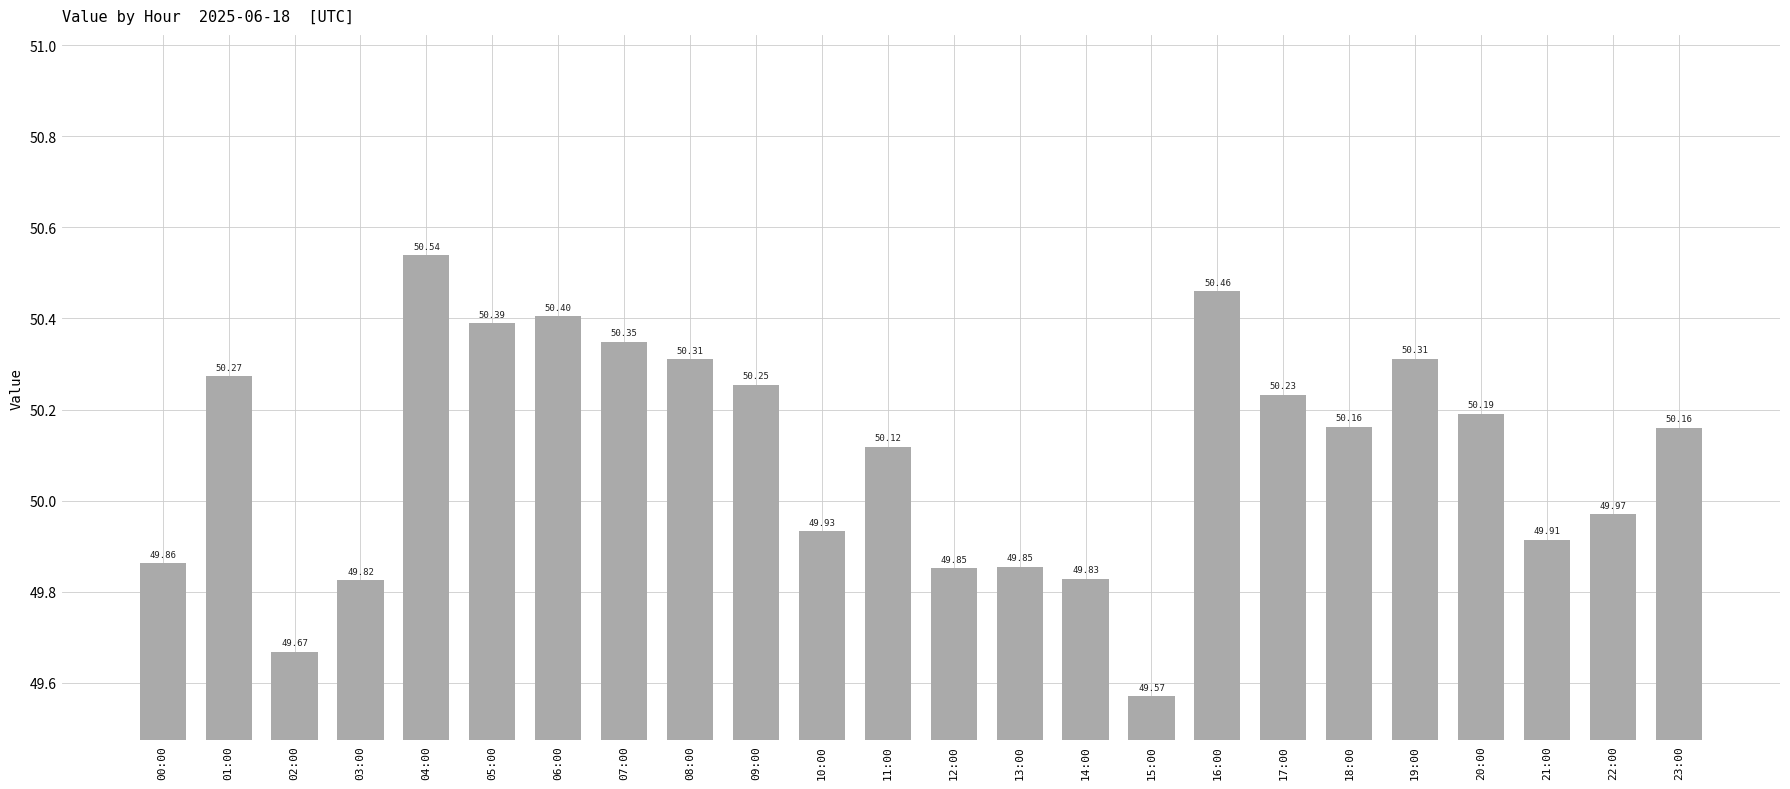

At which label is the value closest to 50?

22:00